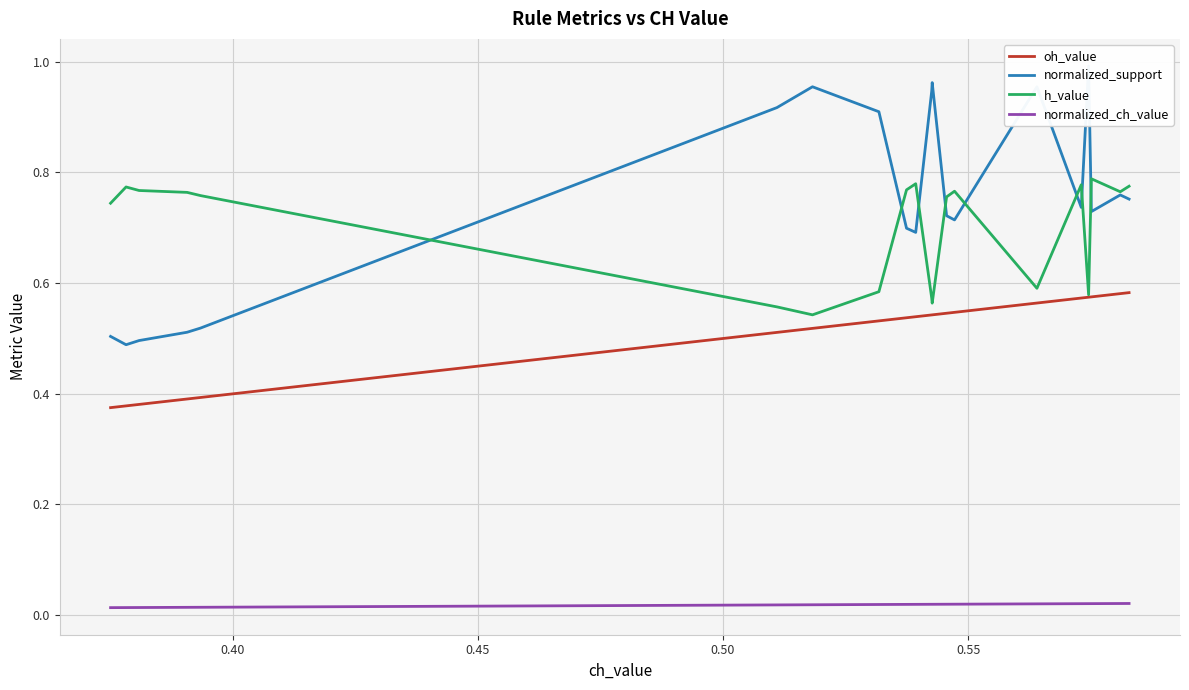

Rank the series by their maximum value, from highest to lowest.

normalized_support, h_value, oh_value, normalized_ch_value